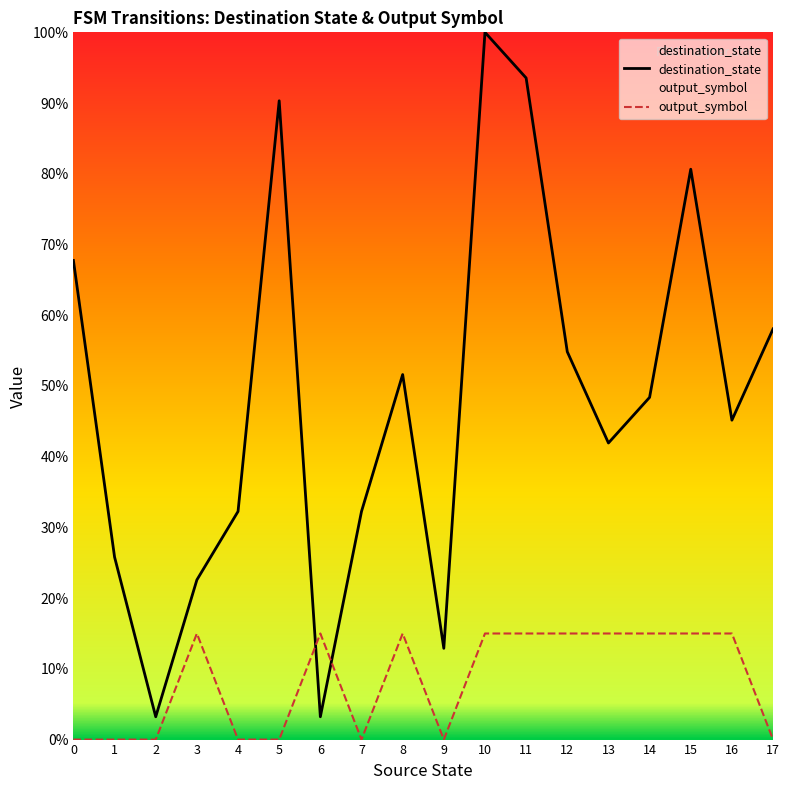

Where is destination_state nearest to the value 0?

2